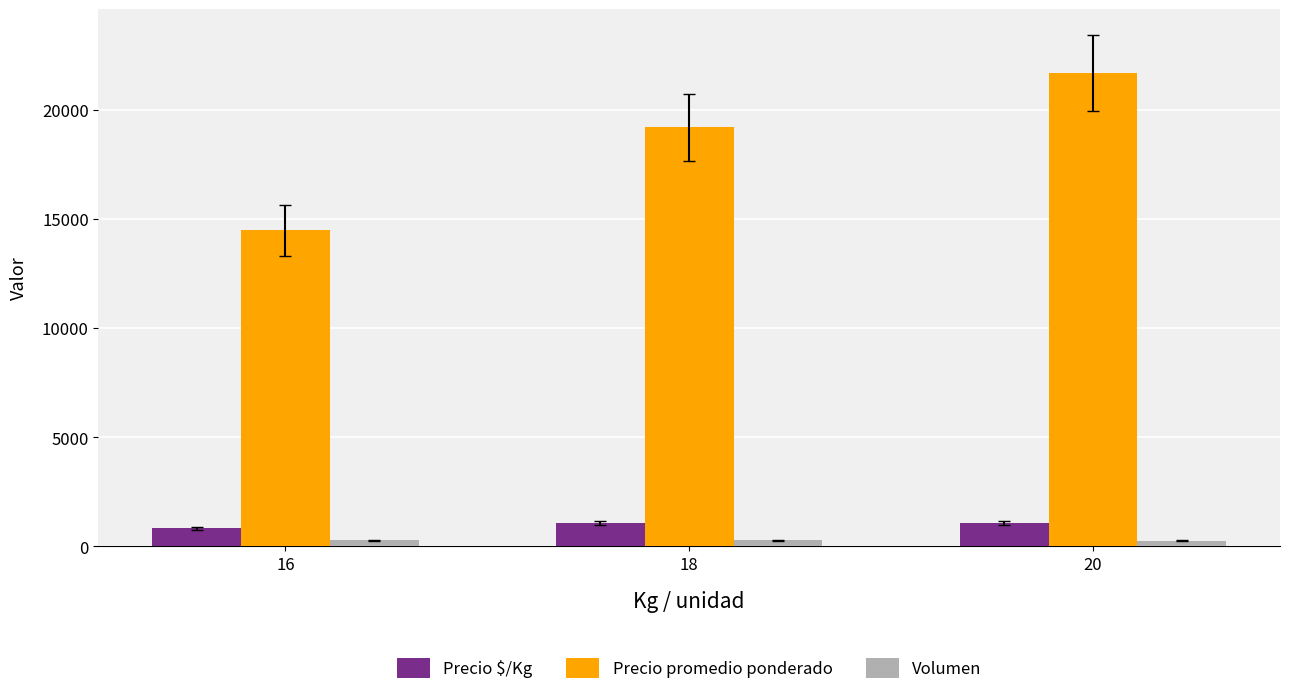

What is the difference between the maximum and minimum values in the Volumen series?

33